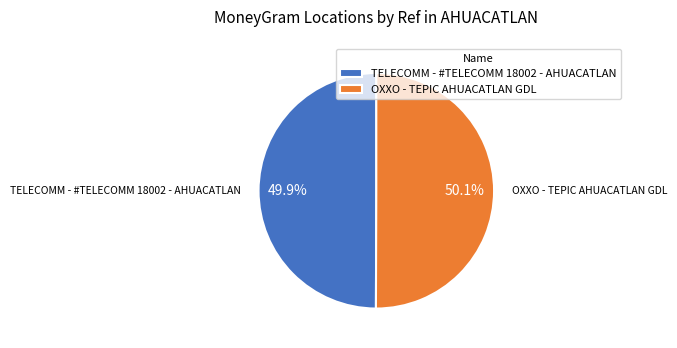

Approximately how many times larger is the value at OXXO - TEPIC AHUACATLAN GDL compared to TELECOMM - #TELECOMM 18002 - AHUACATLAN?

1.0